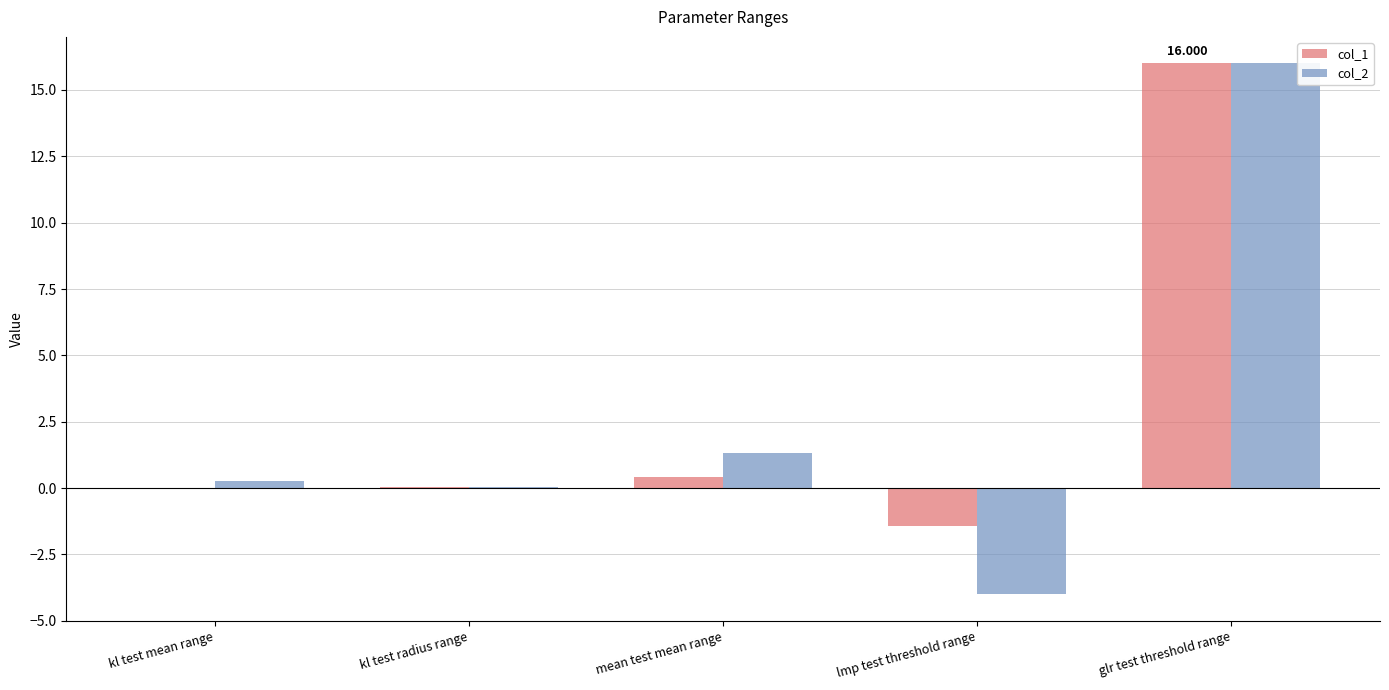

How many data points does each series have?

5